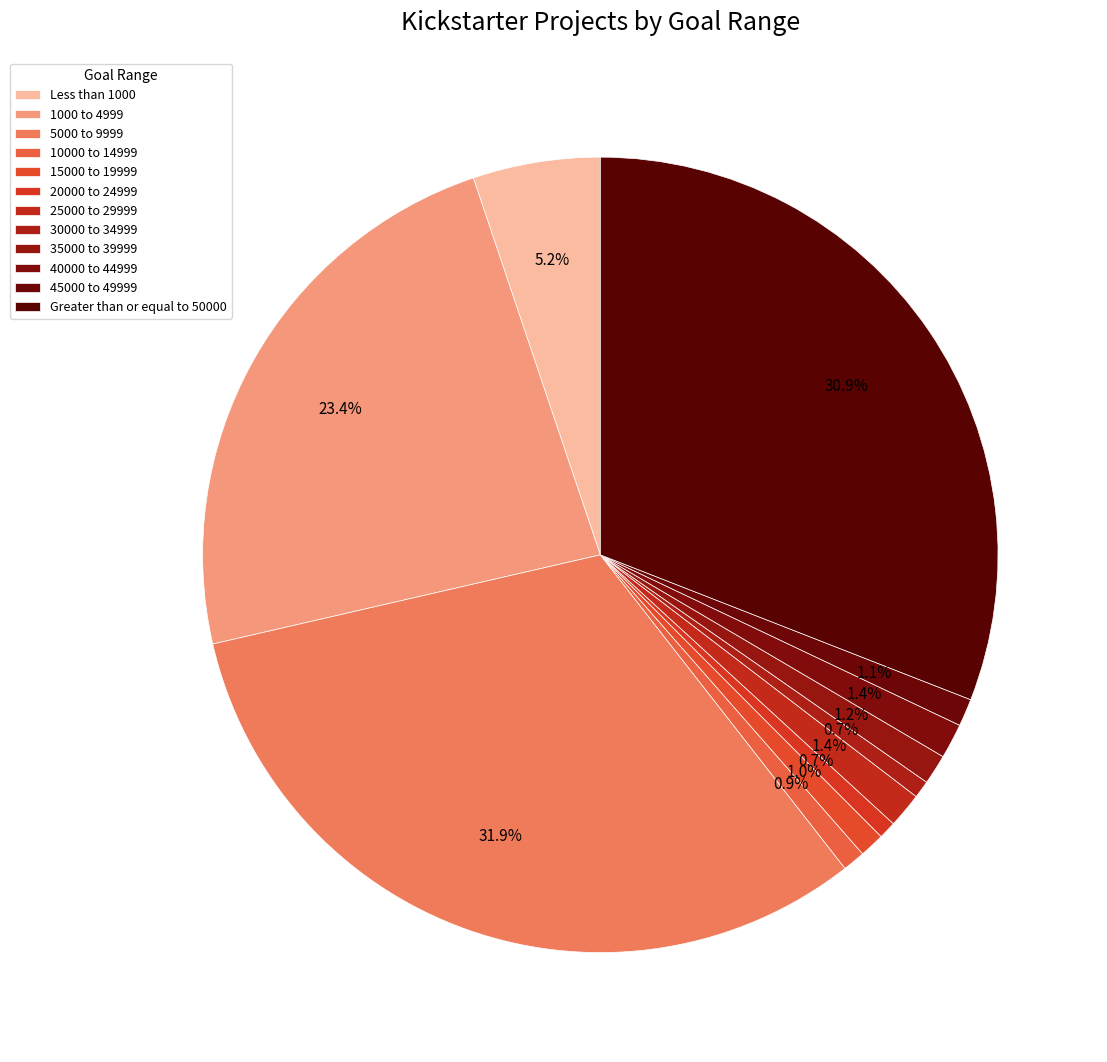

How many segments does this pie chart have?

12